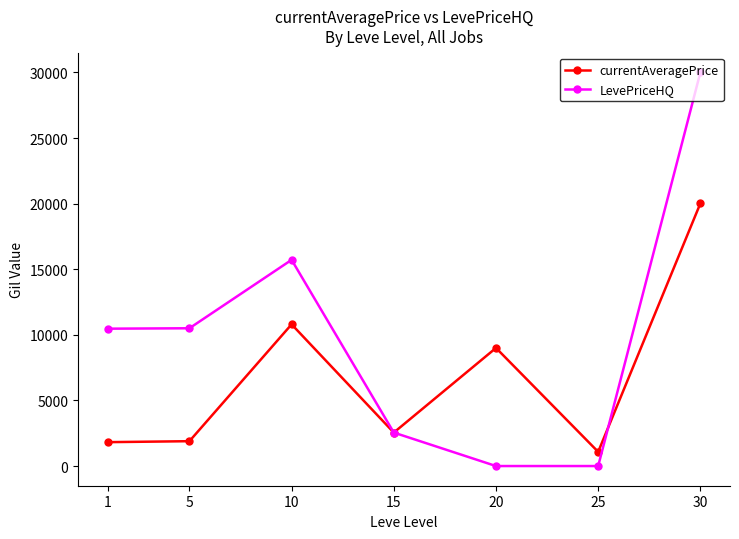

Where is the first local maximum for LevePriceHQ?

10